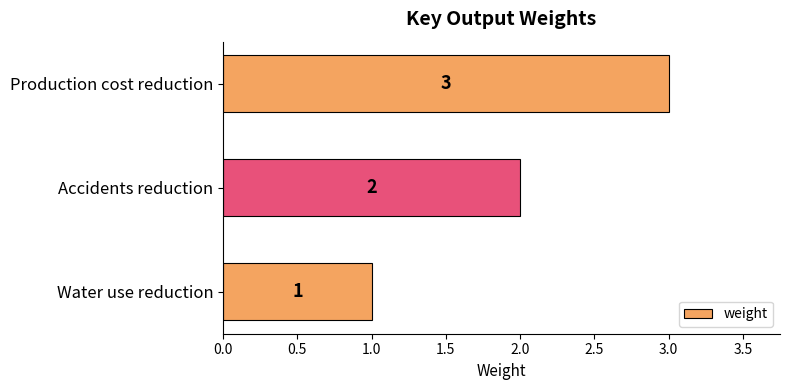

Approximately how many times larger is the value at Accidents reduction compared to Production cost reduction?

0.7